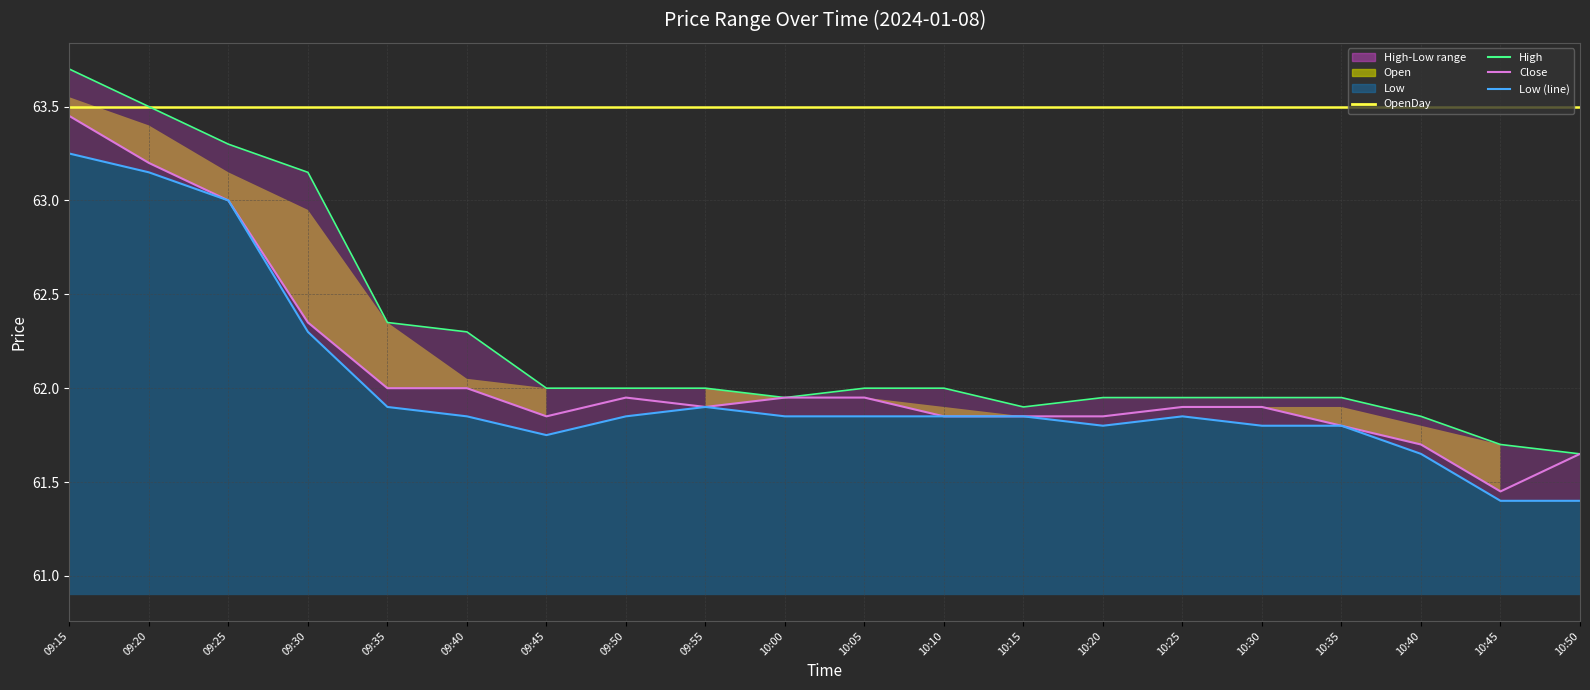

What is the label of the 7th point from the left?

09:45